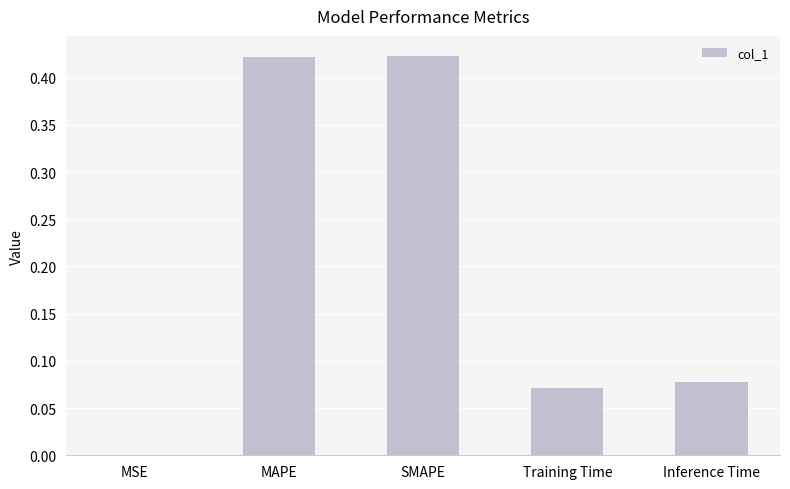

What is the sum of all values?

1.0